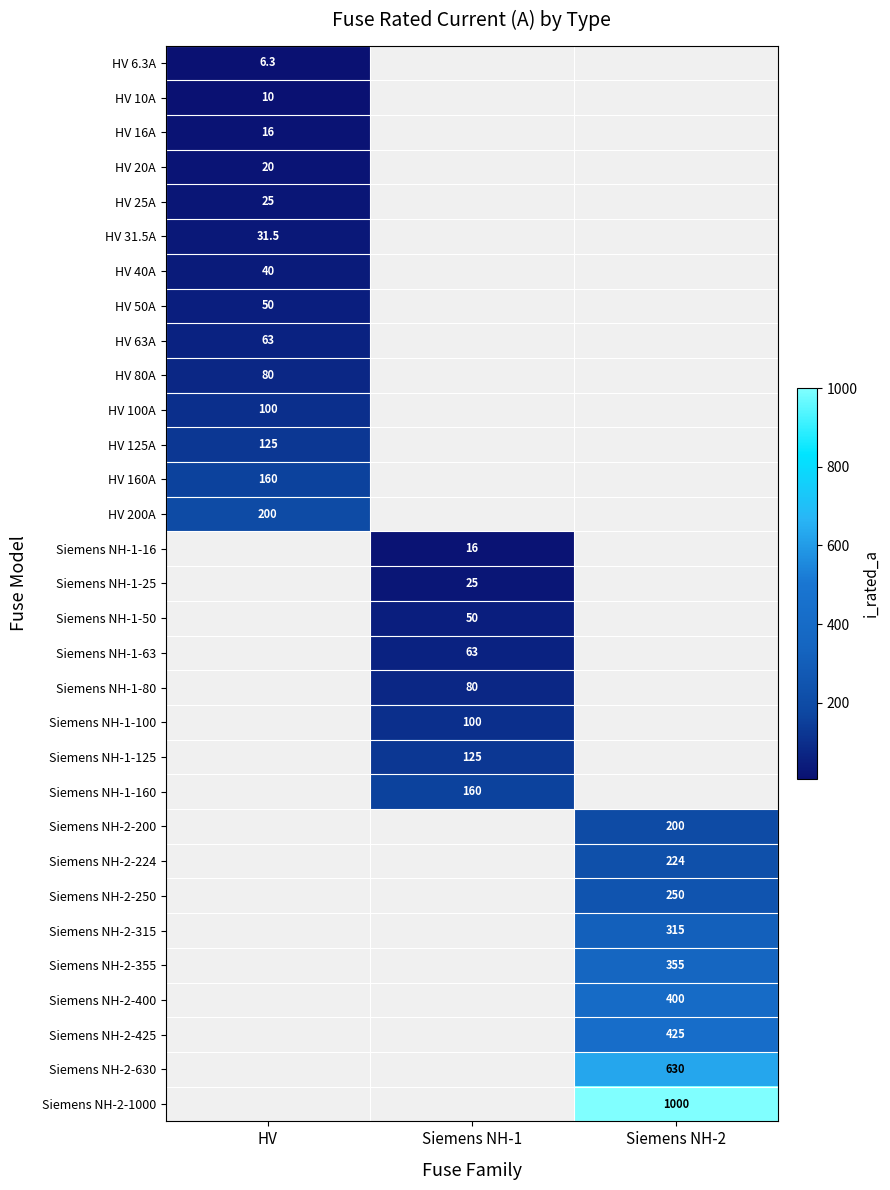

The value of Siemens NH-2-224 at Siemens NH-2 is 126.9. True or false?

False